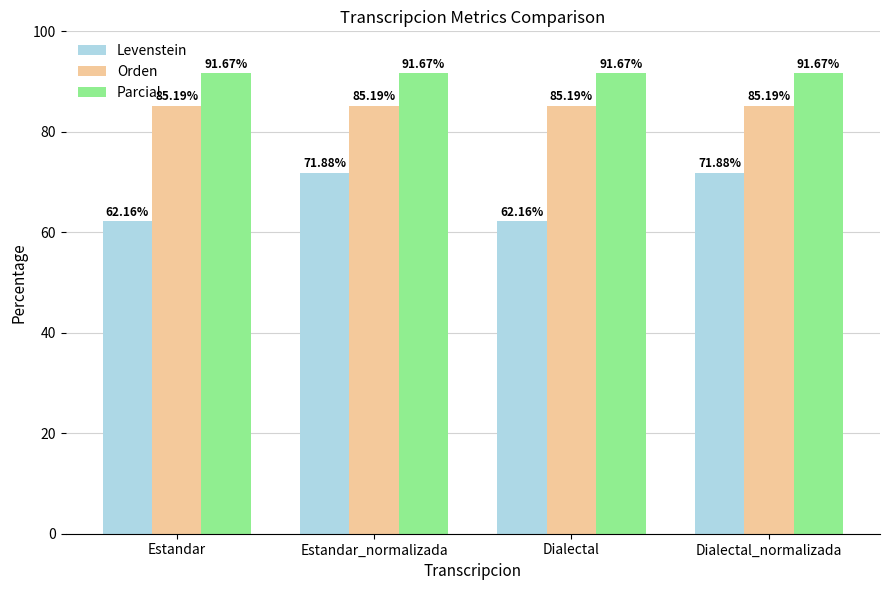

Reading left to right, what are all the values shown in this chart?

Levenstein: 62.2	71.9	62.2	71.9
Orden: 85.2	85.2	85.2	85.2
Parcial: 91.7	91.7	91.7	91.7